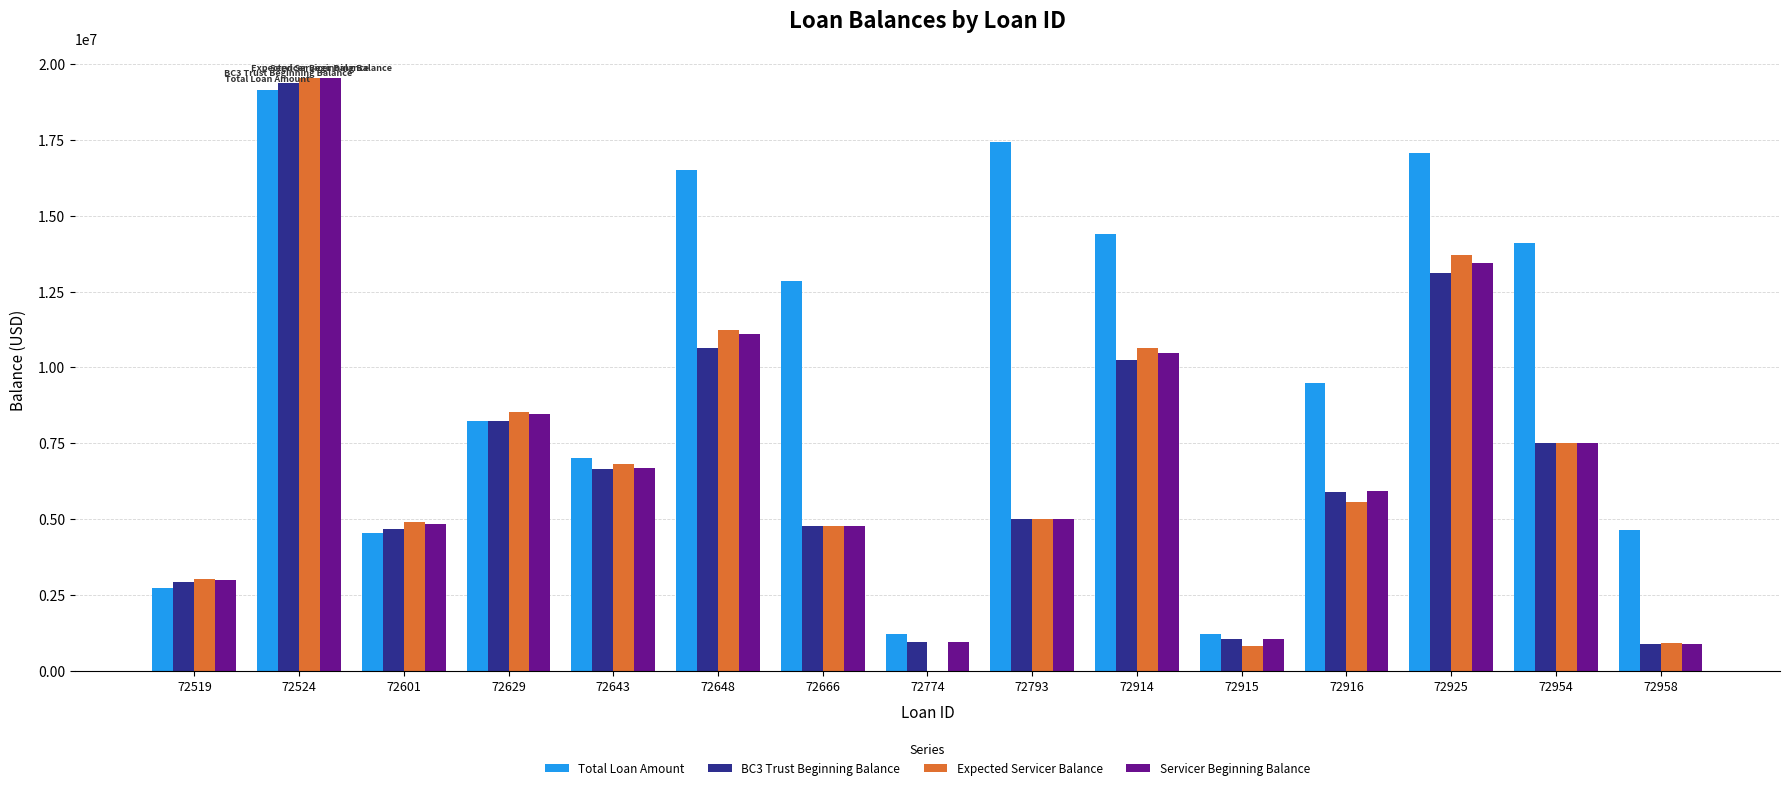

True or false: Servicer Beginning Balance has a value of 946271.8 at 72774.

True